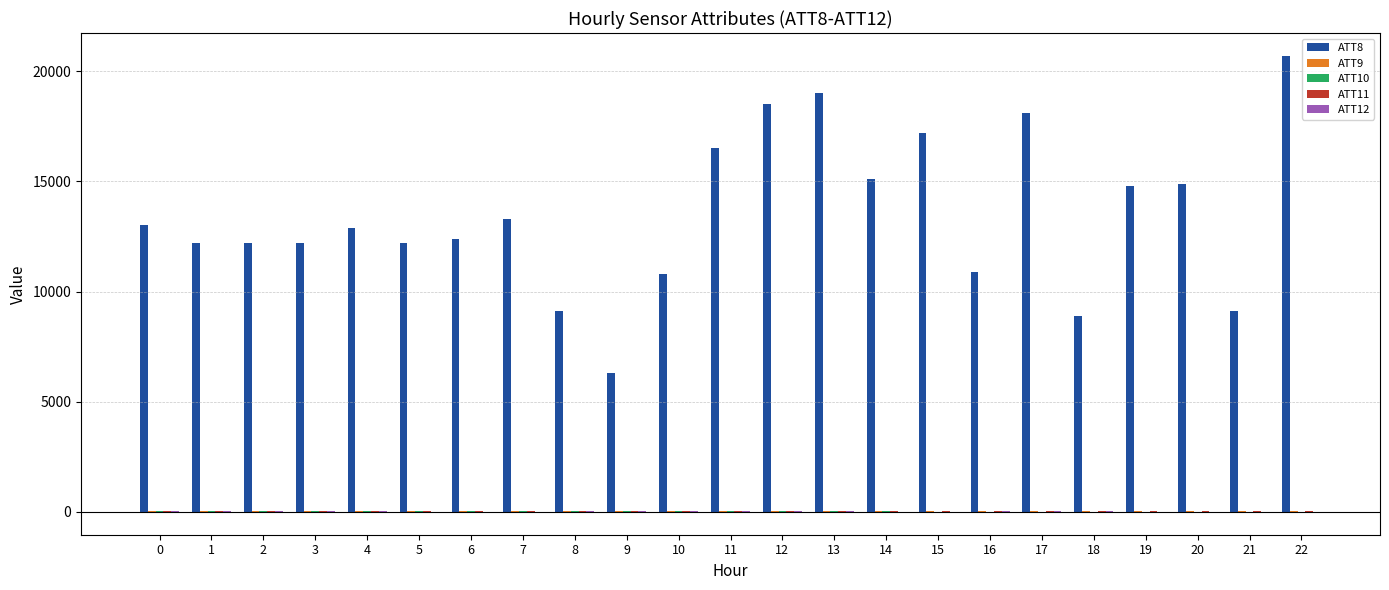

At which category is the sum across all series the highest?

22